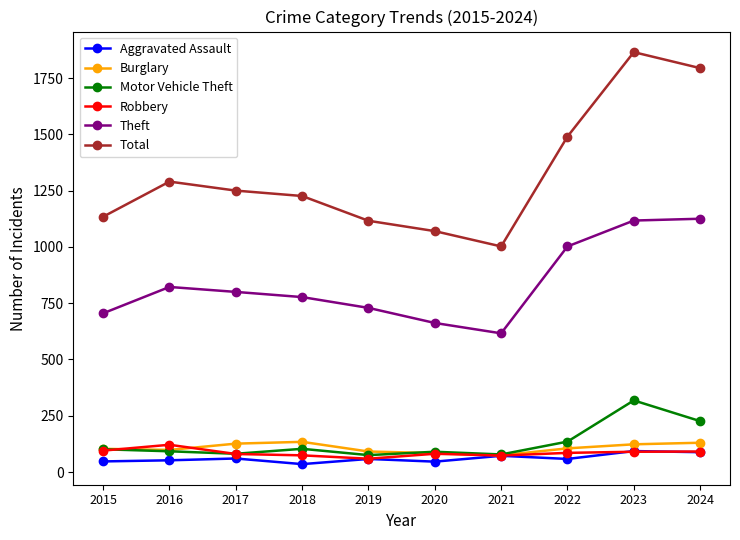

What is the maximum value shown in the chart?

1865